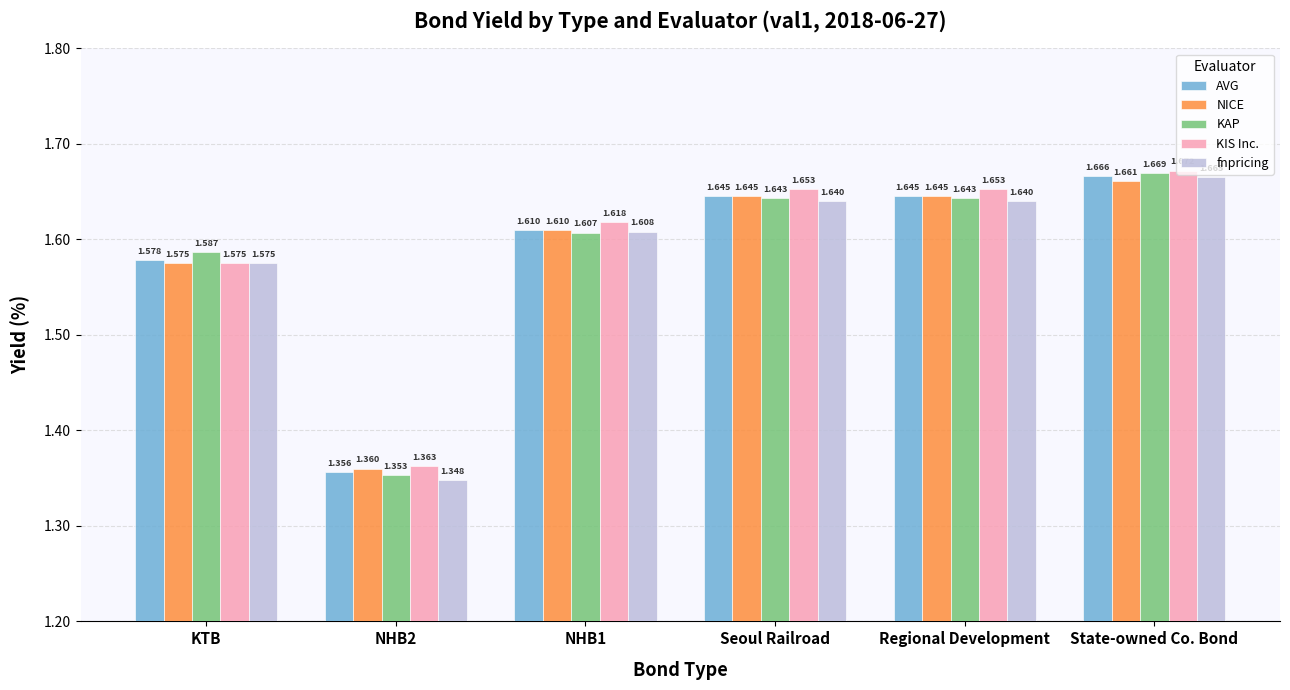

Does the chart contain stacked bars?

No